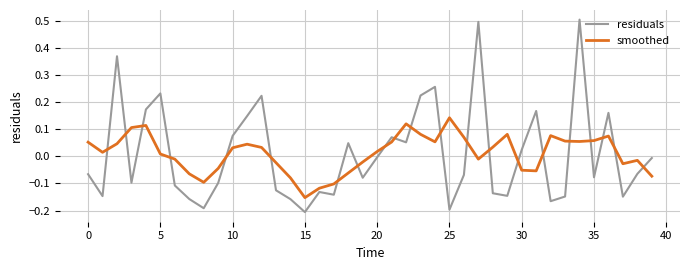

What is the maximum value for residuals?

0.5